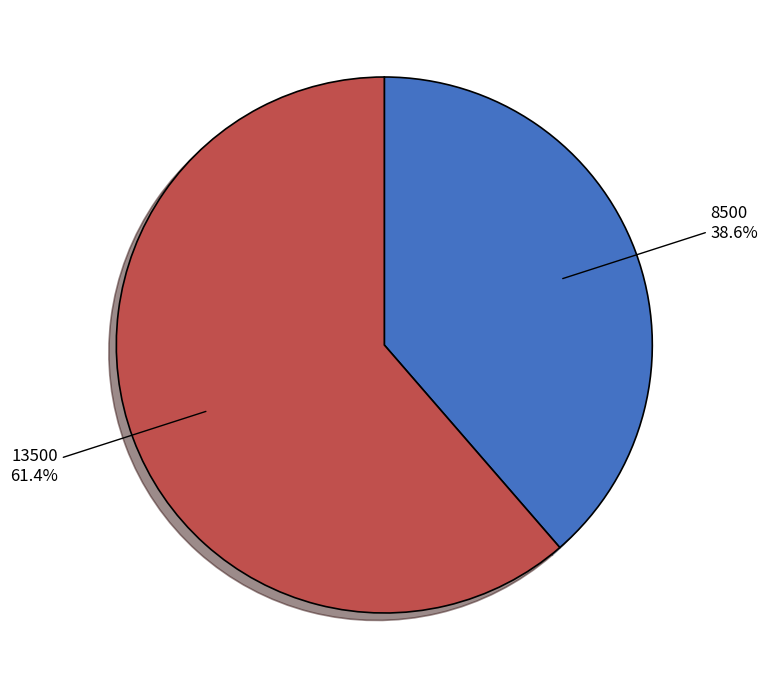

Which slice is the smallest?

8500